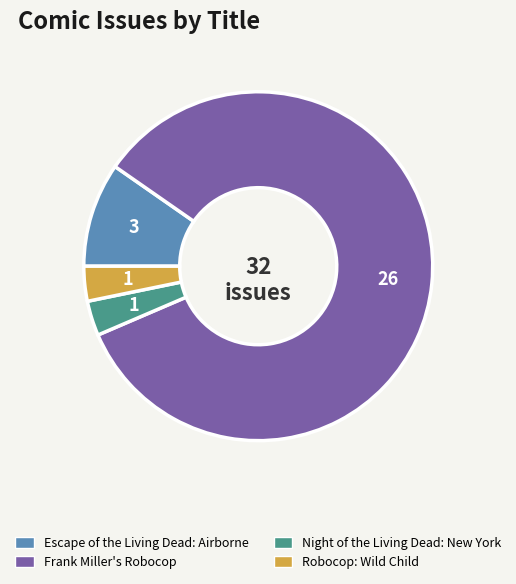

True or false: Frank Miller's Robocop accounts for 84% of the total.

True